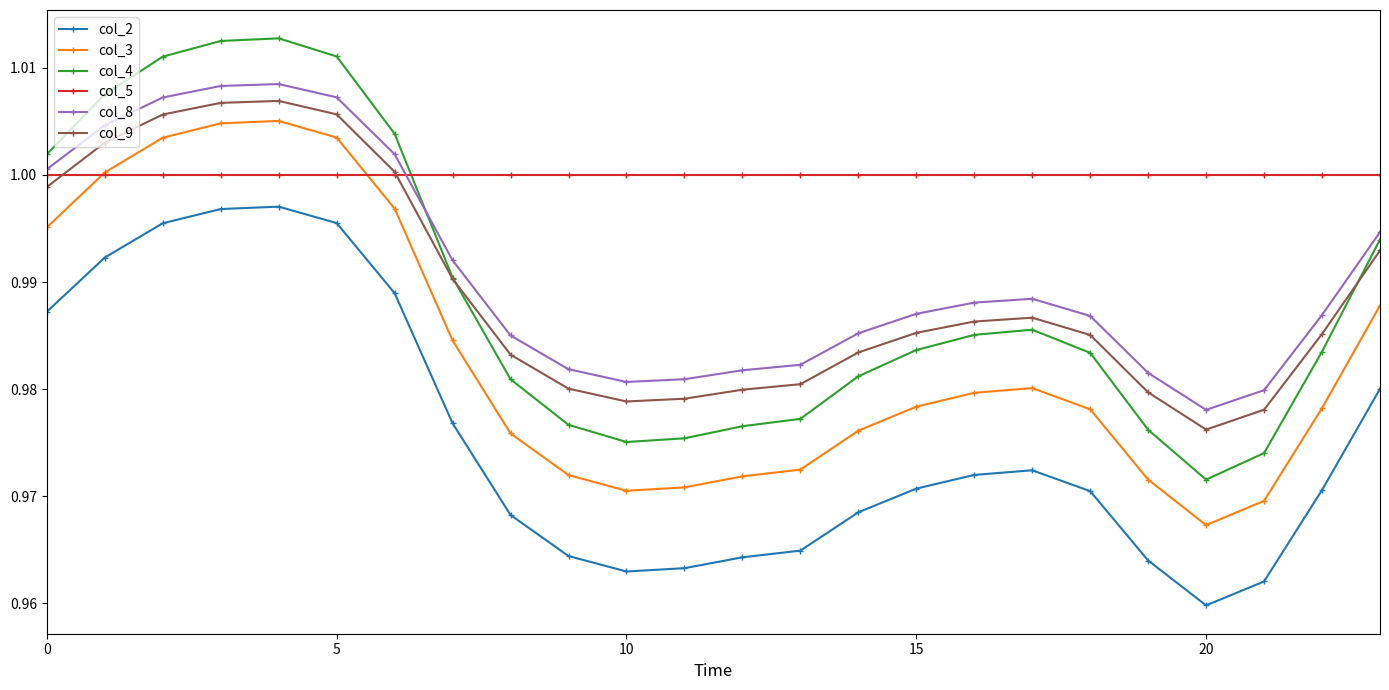

Which series has the largest total across all categories?

col_5